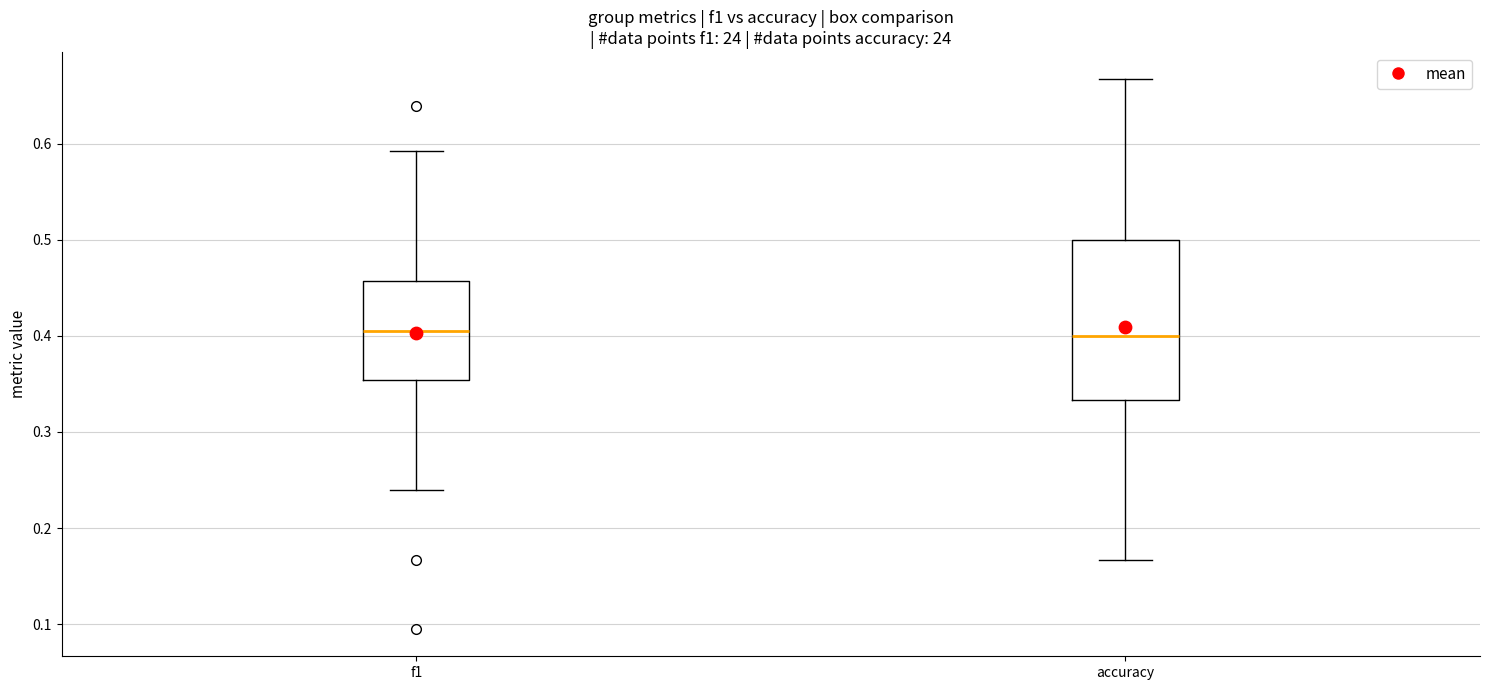

Reading left to right, read every box against the y-axis: the position of its median line, the range the box covers, and the ends of its whiskers. The values are not printed on the chart, so give them approximately, as read against the axis.

f1: median 0.40, box 0.35 to 0.46, whiskers 0.24 to 0.59
accuracy: median 0.40, box 0.33 to 0.50, whiskers 0.17 to 0.67